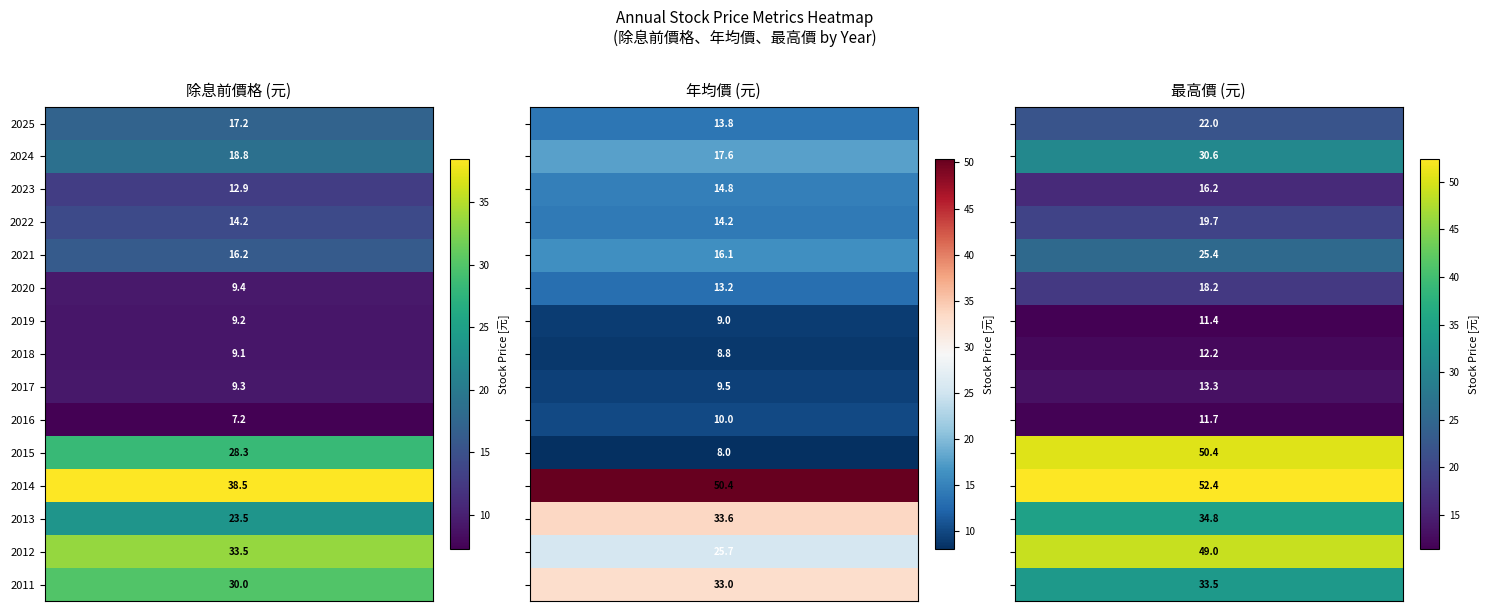

At which label does 最高價 reach its minimum?

2019